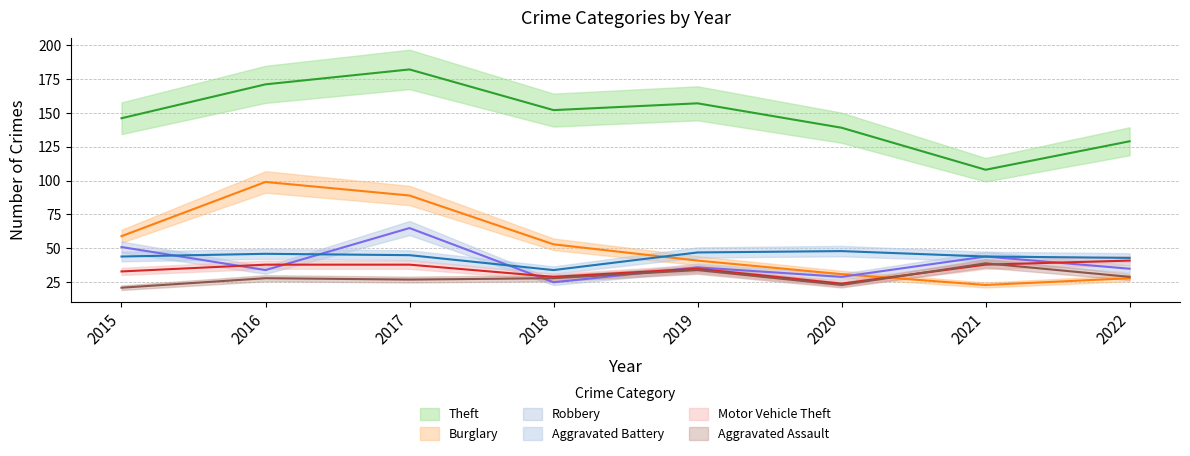

What is the value of the Burglary point at the 5th from the left?

41